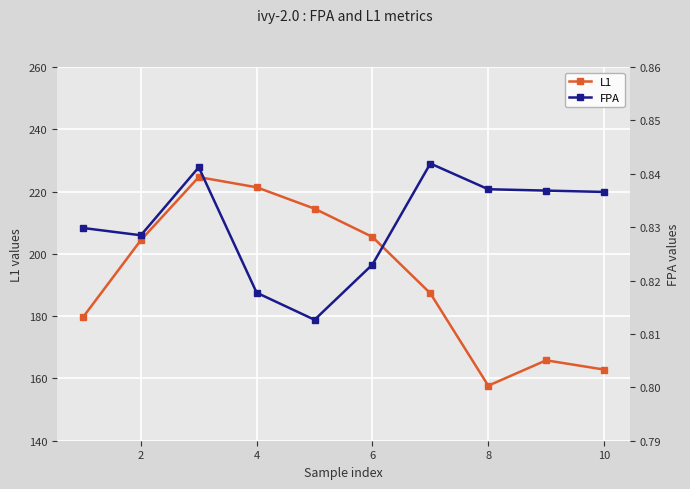

What is the maximum value for L1?

224.6